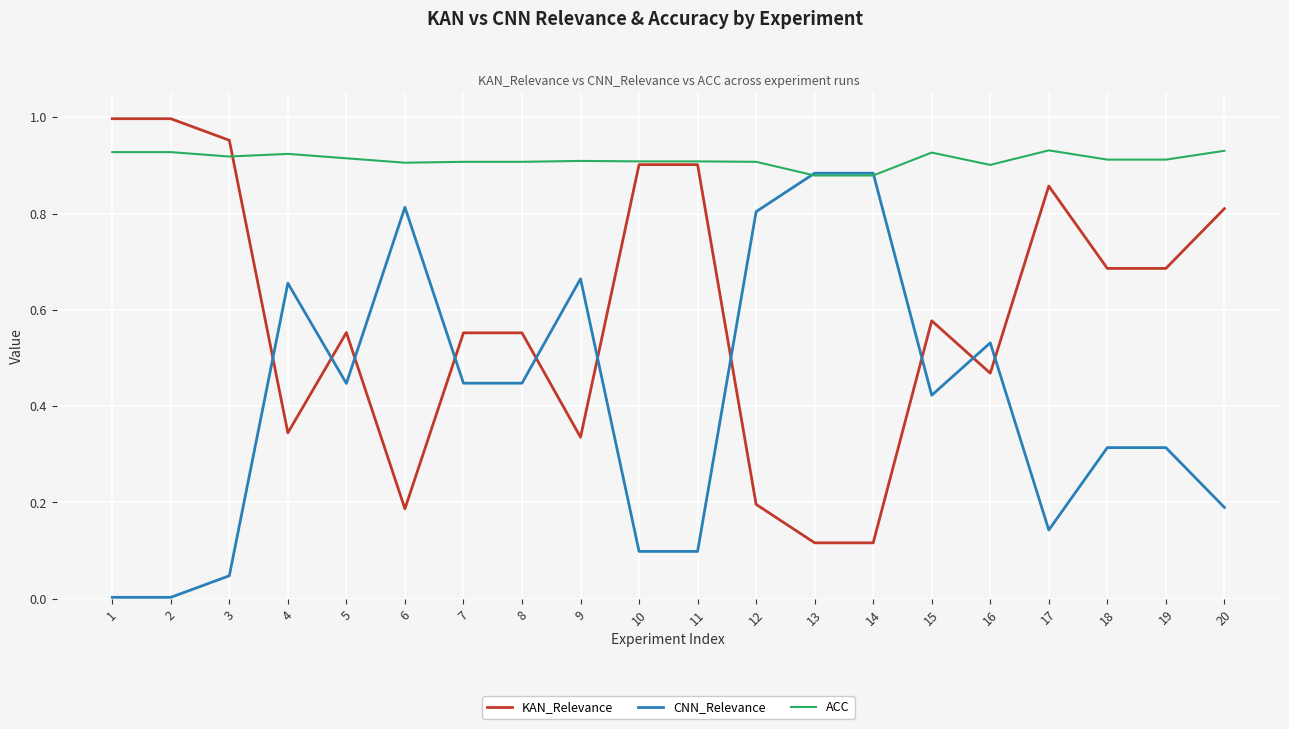

How many lines are shown in the chart?

3